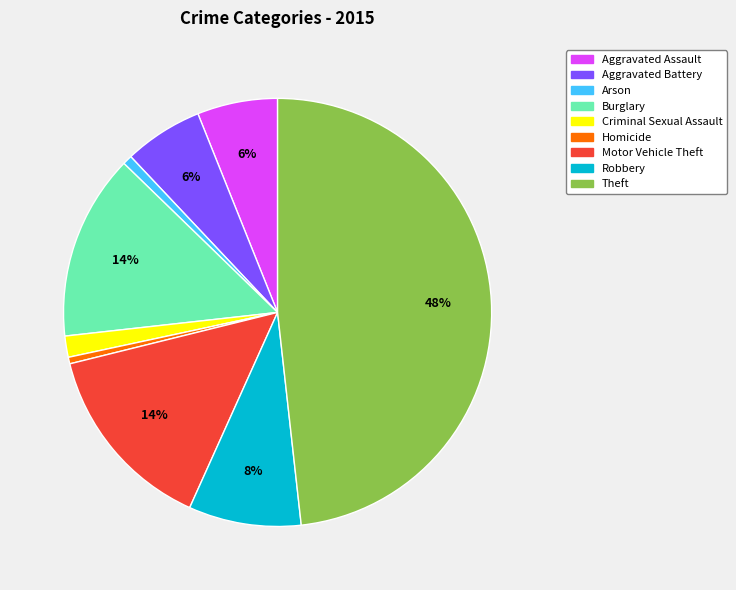

Is there any slice that represents more than half of the pie?

No